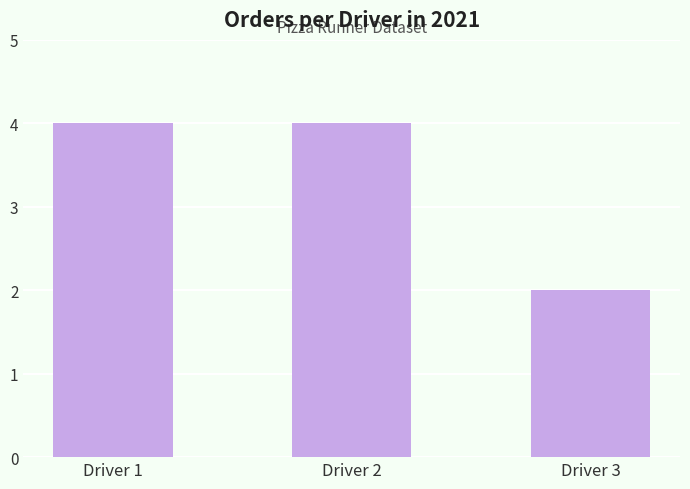

Reading right to left, list all the values displayed in this chart.

Driver 3=2	Driver 2=4	Driver 1=4